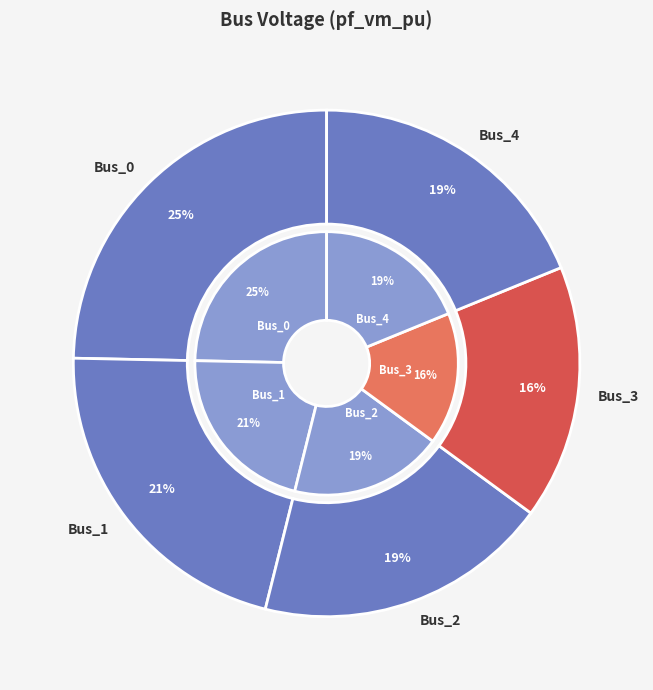

Count the number of slices in the pie.

5